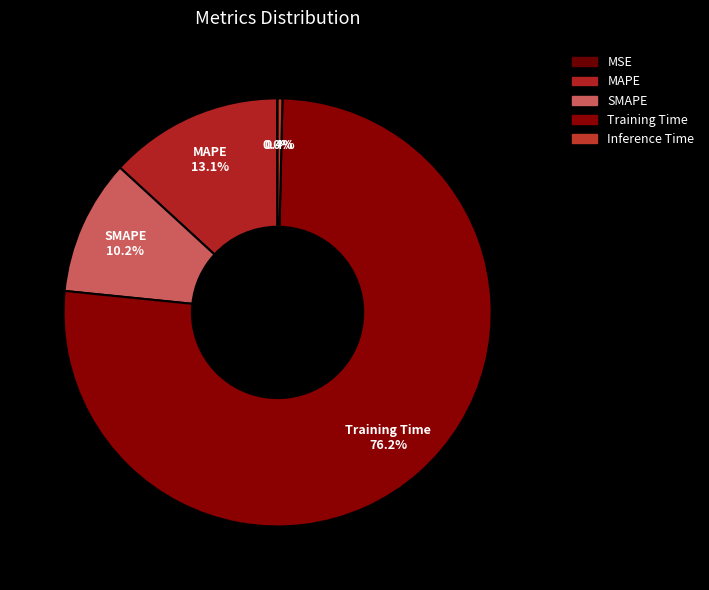

Between MSE and Inference Time, which is larger?

Inference Time